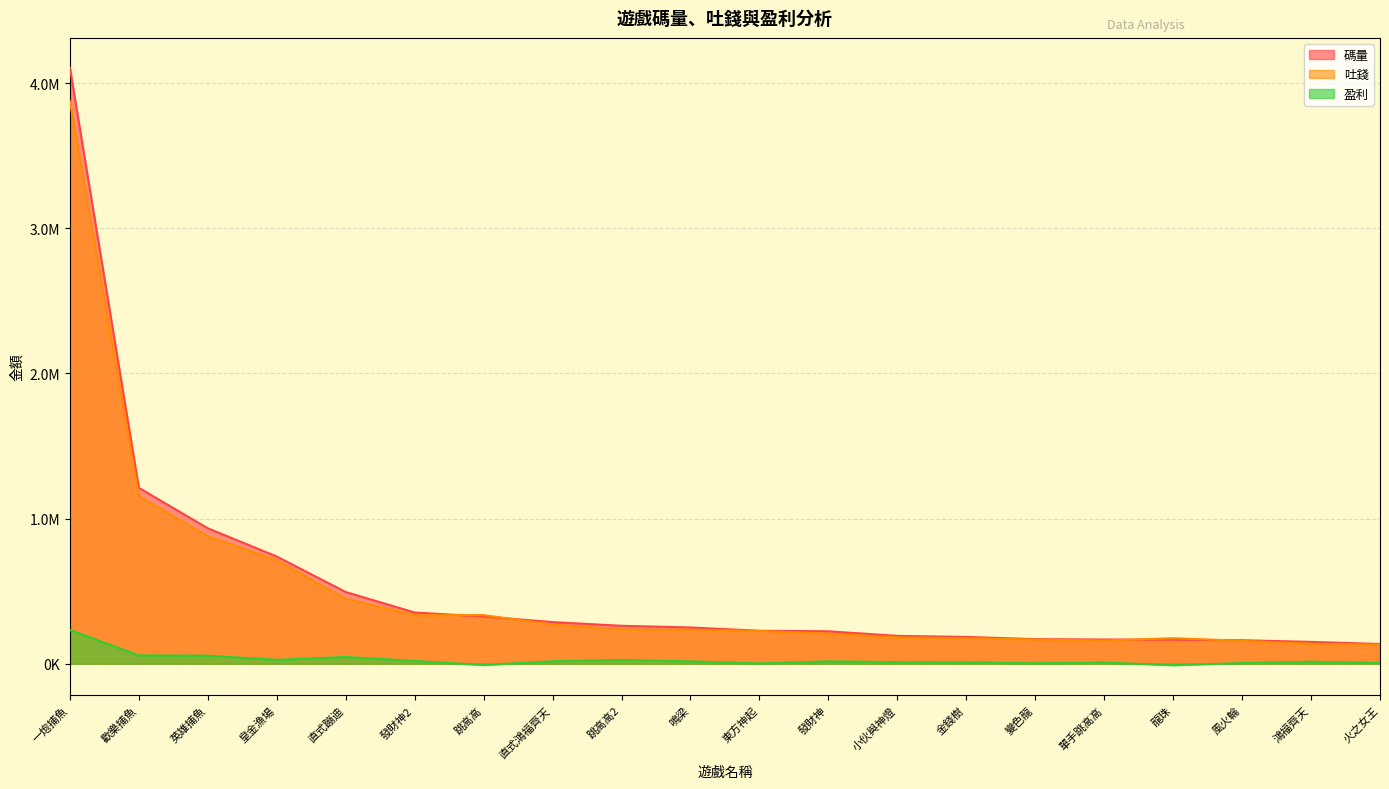

What is the label of the 13th point from the right?

直式鴻福齊天